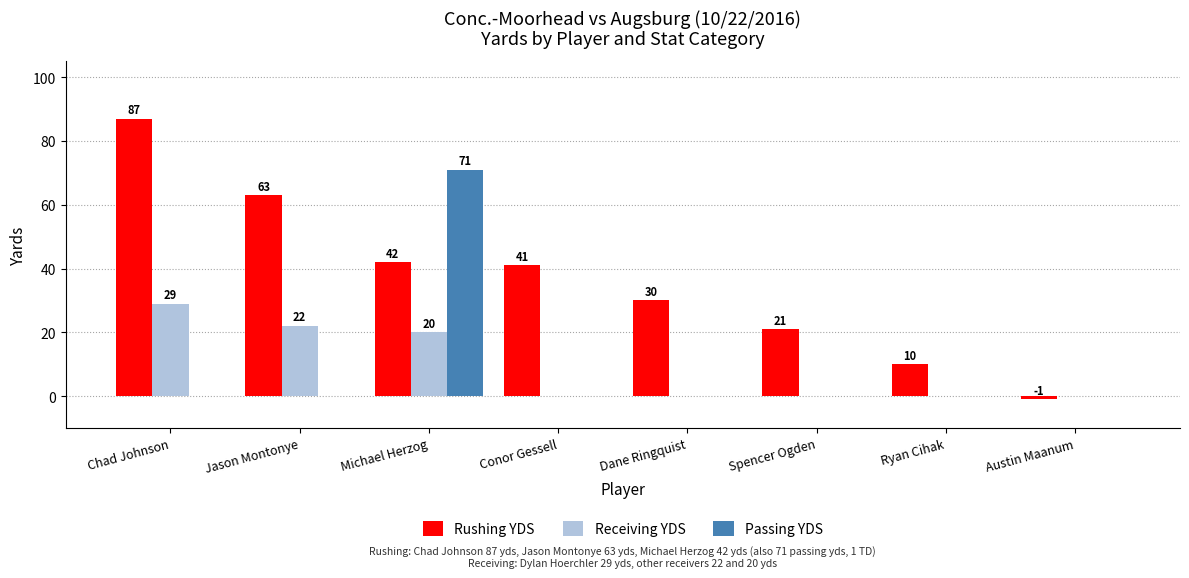

Where is Rushing YDS nearest to the value 43?

Michael Herzog